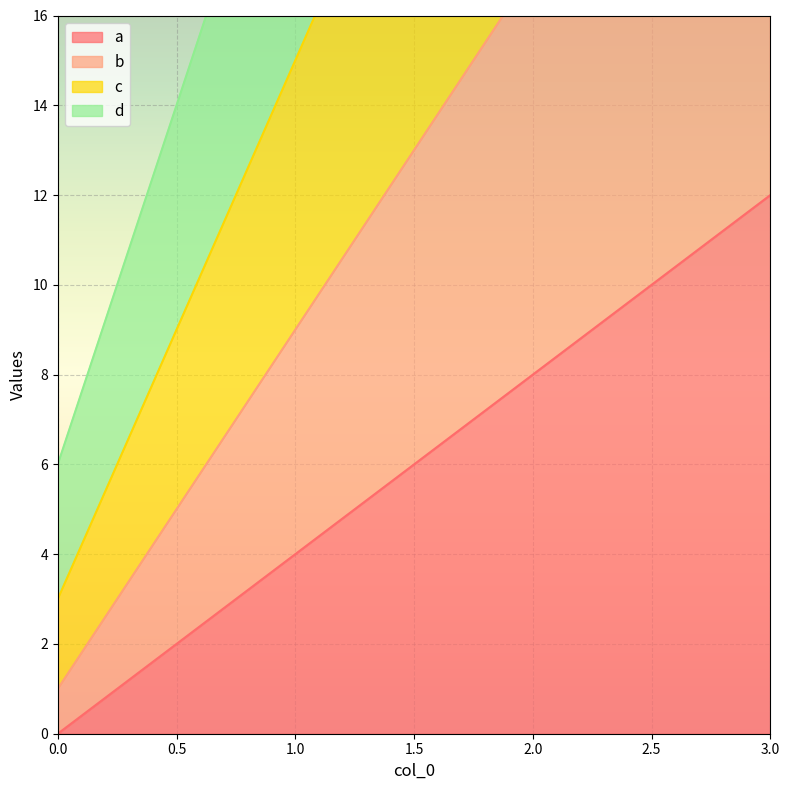

How many values in the a series exceed 8?

1